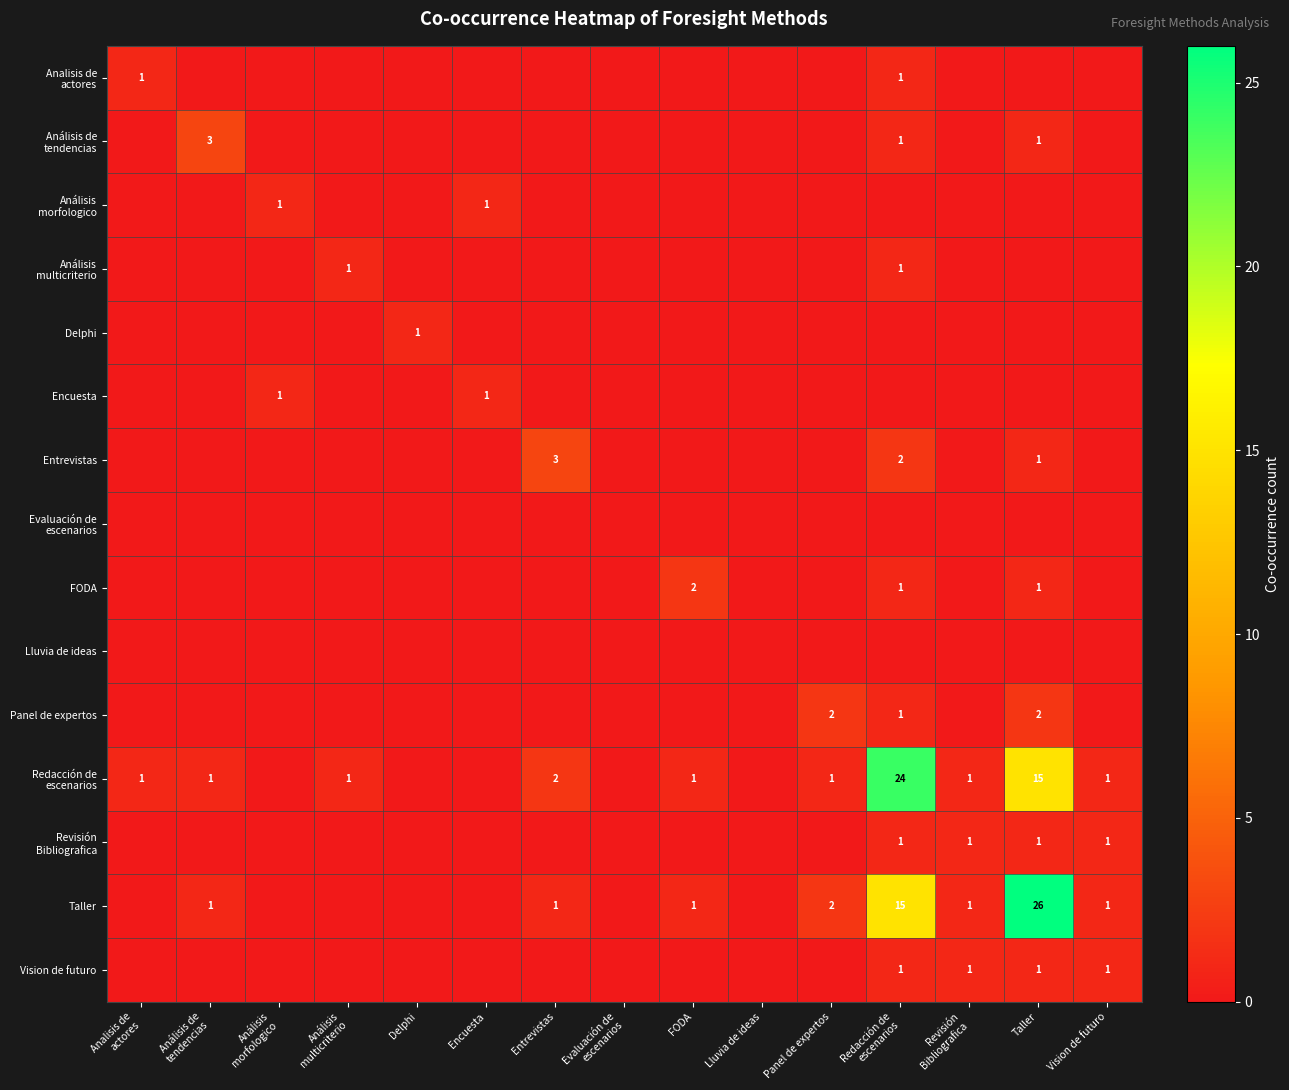

True or false: Entrevistas has a value of 1 at Taller.

True